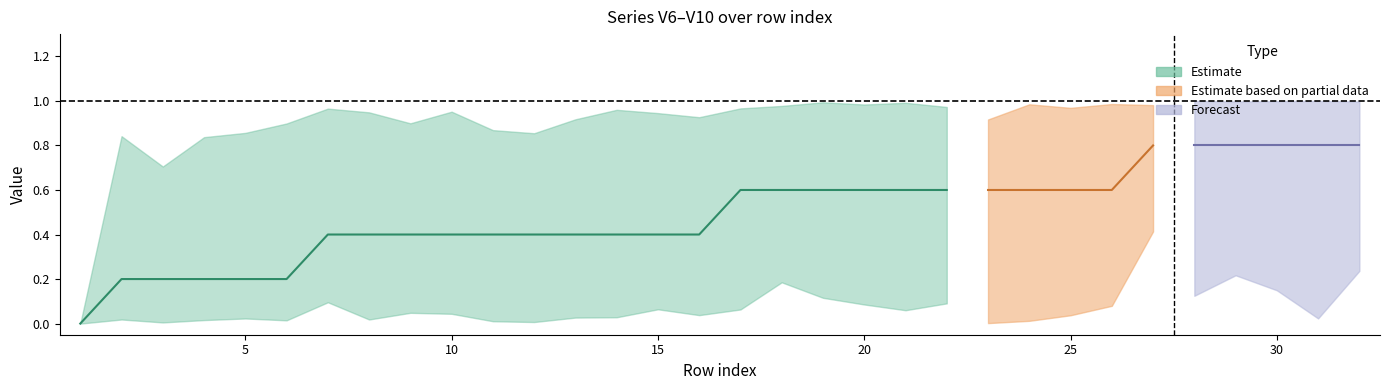

True or false: V10 and V6 intersect in this chart.

True